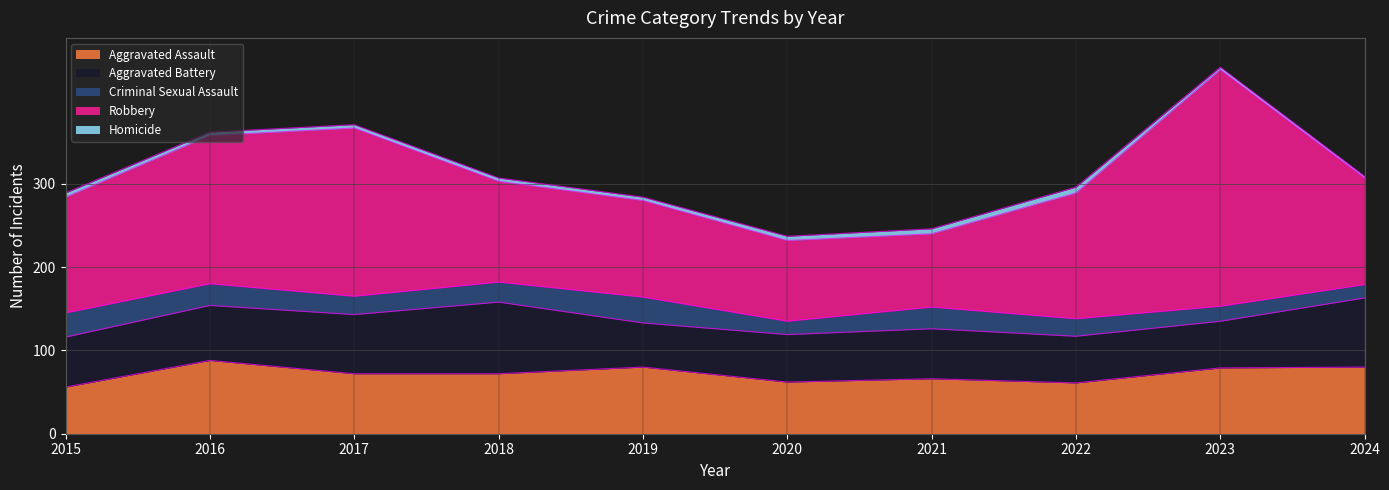

Reading left to right, what are all the values shown in this chart?

Aggravated Assault: 2015=56	2016=88	2017=72	2018=72	2019=80	2020=62	2021=66	2022=61	2023=79	2024=80
Aggravated Battery: 2015=60	2016=66	2017=71	2018=86	2019=53	2020=57	2021=60	2022=56	2023=56	2024=83
Criminal Sexual Assault: 2015=29	2016=26	2017=22	2018=24	2019=31	2020=16	2021=26	2022=21	2023=18	2024=16
Robbery: 2015=139	2016=178	2017=202	2018=121	2019=116	2020=97	2021=88	2022=151	2023=284	2024=128
Homicide: 2015=5	2016=4	2017=4	2018=4	2019=4	2020=5	2021=6	2022=7	2023=3	2024=2